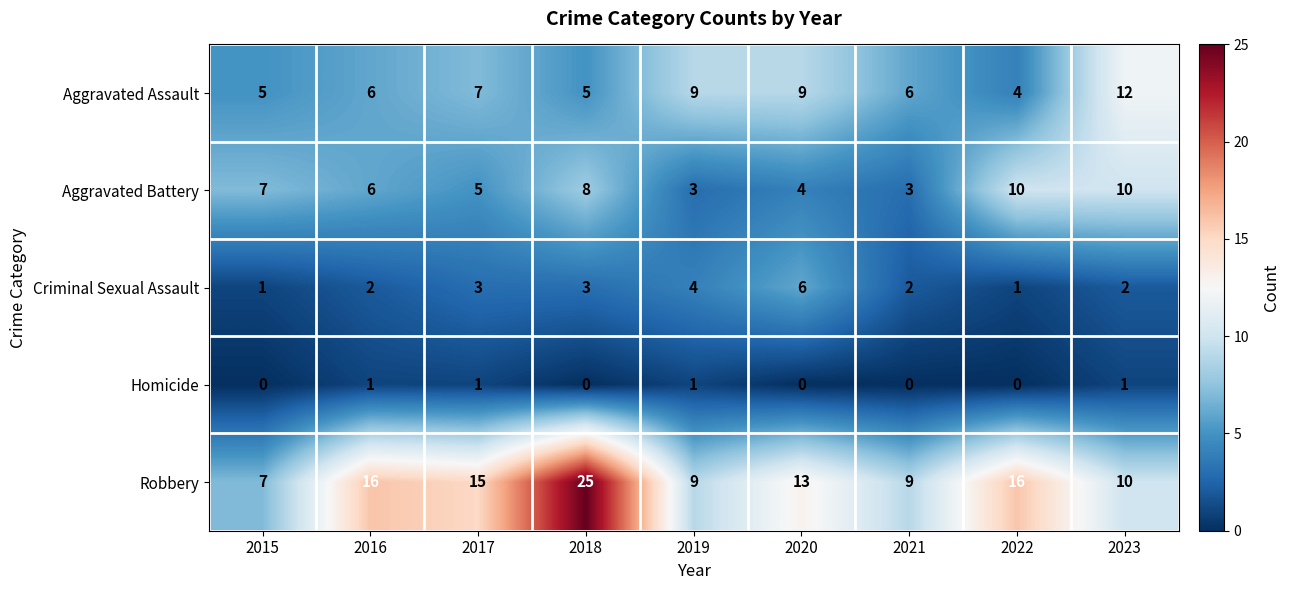

What is the average value of the Robbery series?

13